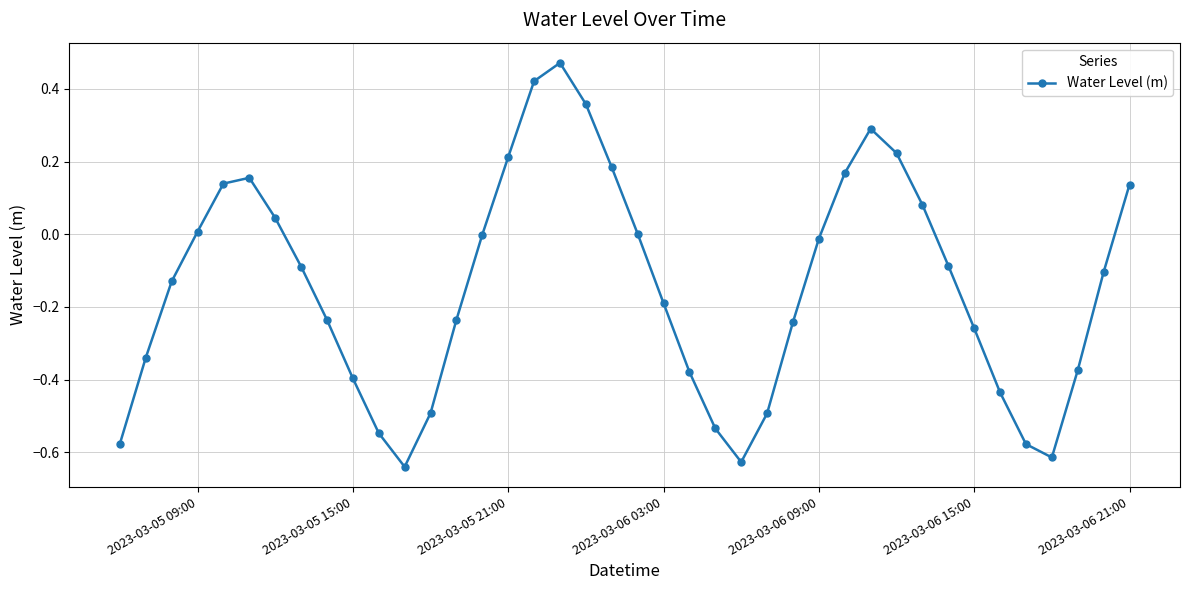

What is the difference between the second highest and second lowest values?

1.0